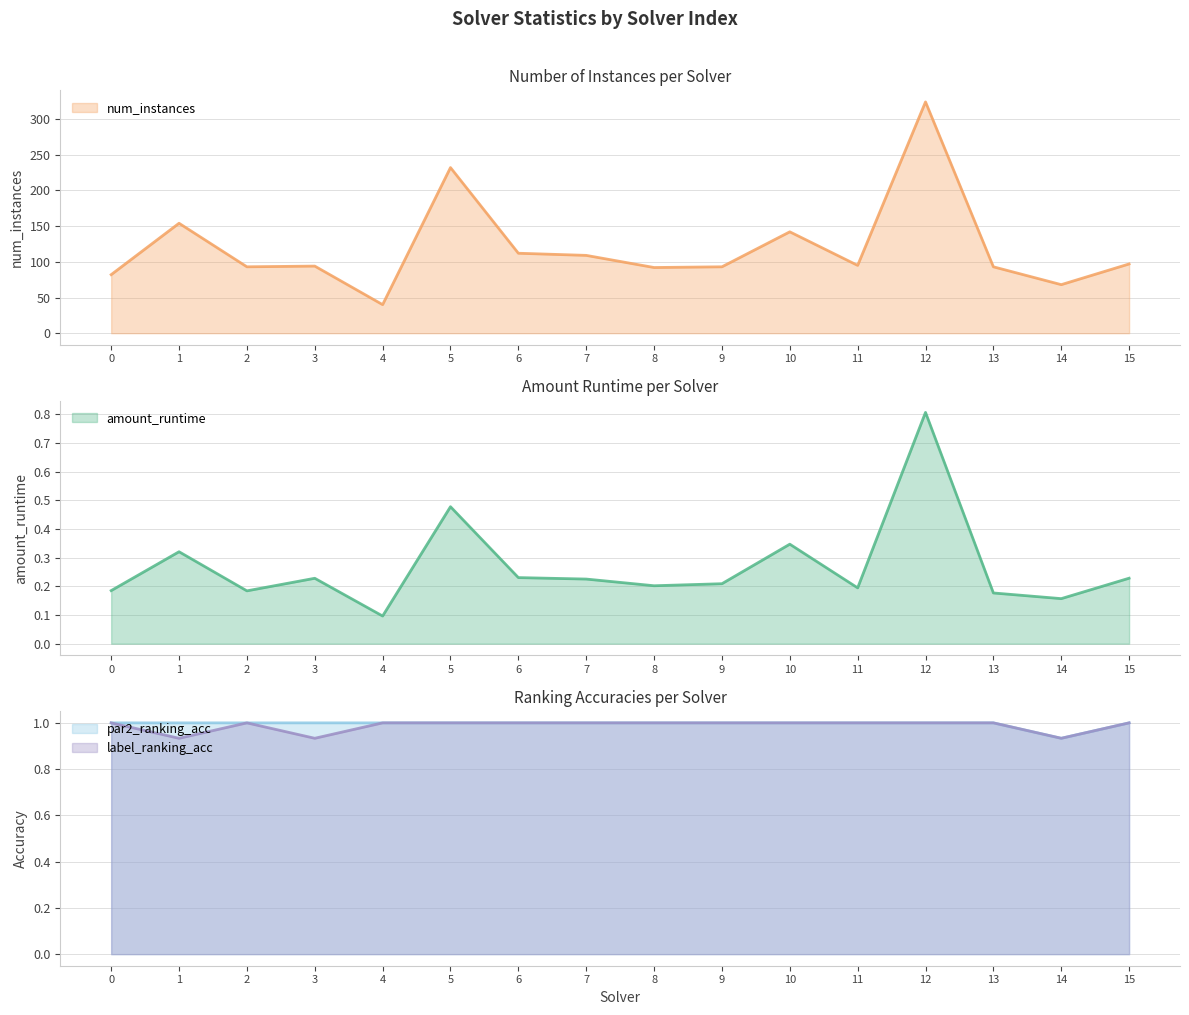

Count the amount_runtime values in the range 0 to 1.

16